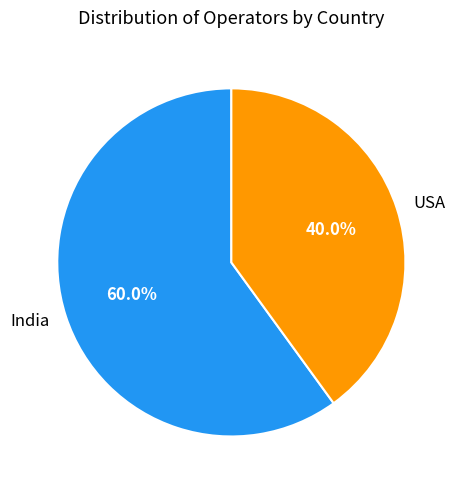

How much of the chart is everything except USA?

60.0%